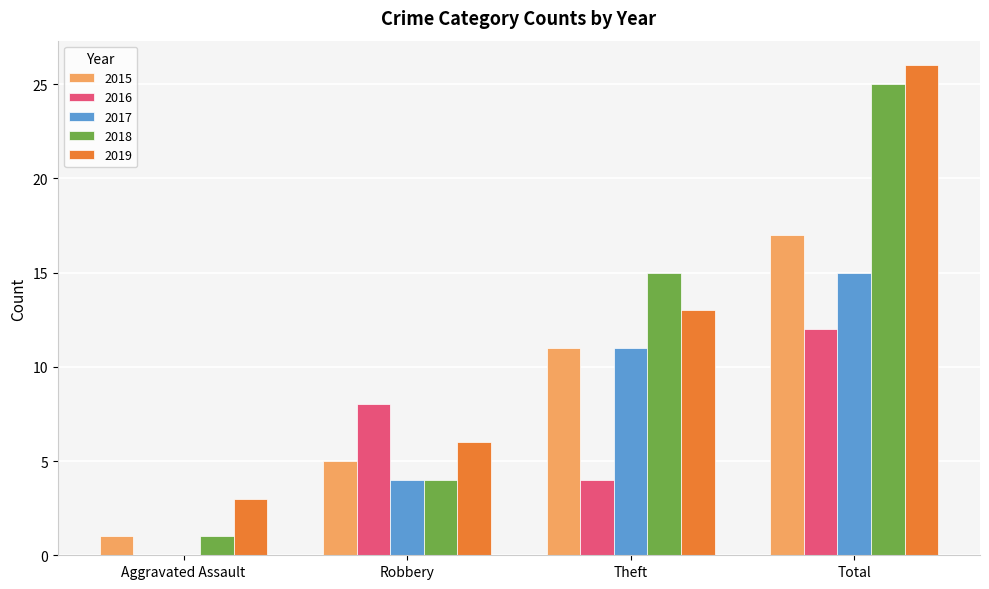

True or false: 2015 has a value of 11 at Theft.

True